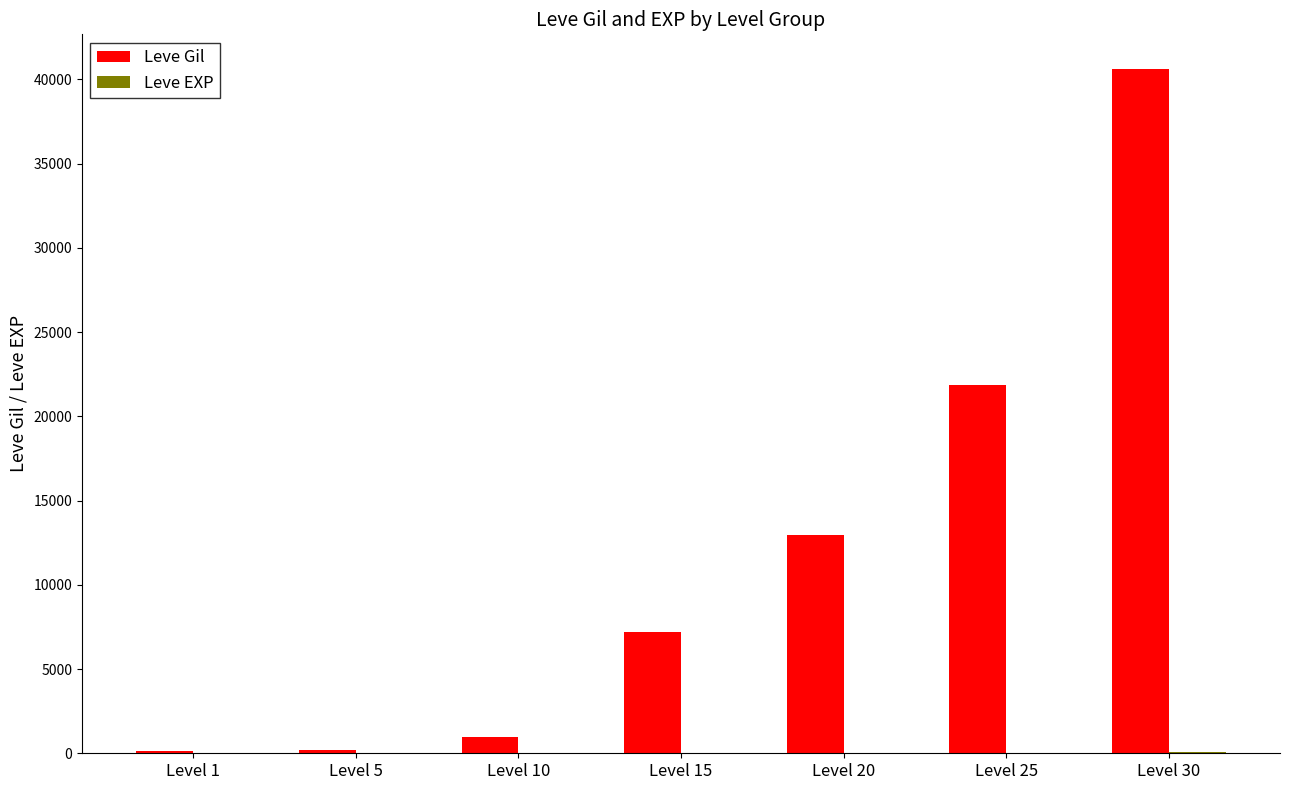

What is the approximate value of Leve Gil at Level 30?

40640